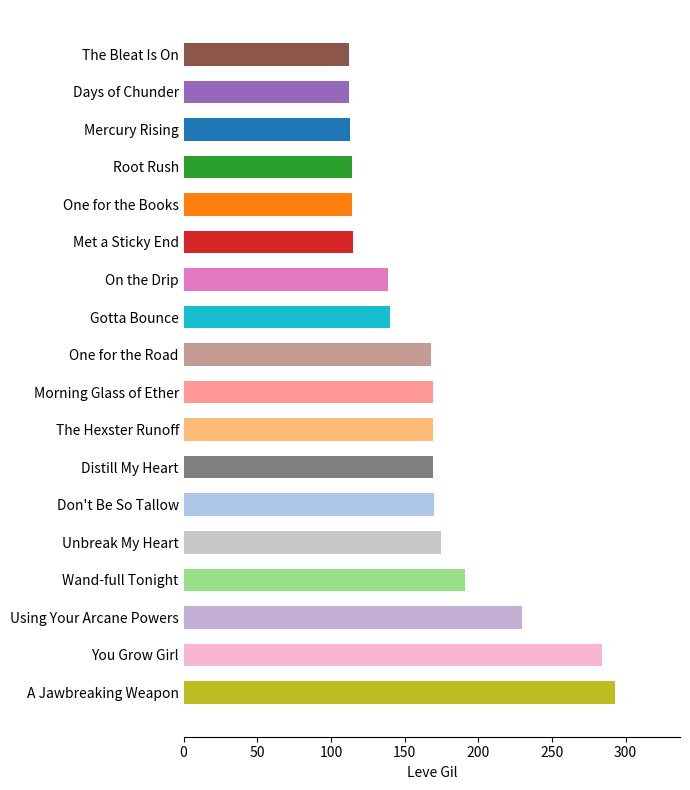

Which category has the highest value across all series?

A Jawbreaking Weapon